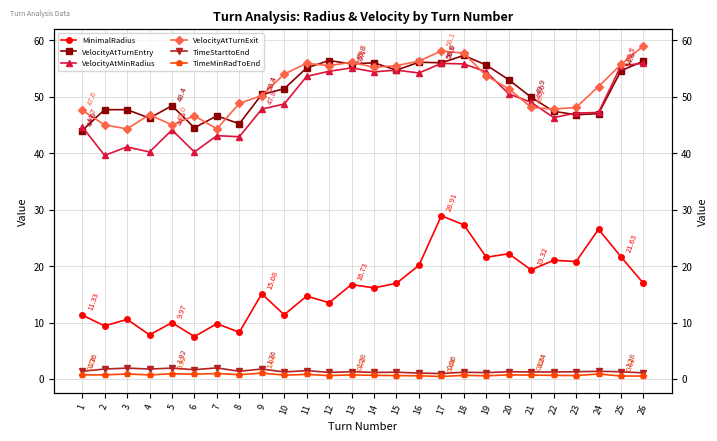

At how many categories does at least one series exceed 10?

26